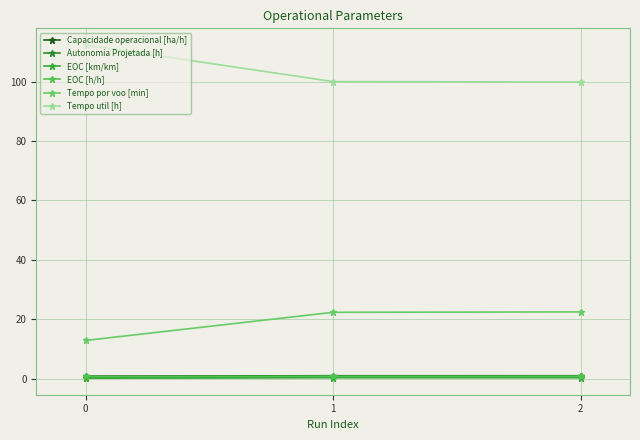

What is the lowest value of the Tempo por voo [min] series?

12.8